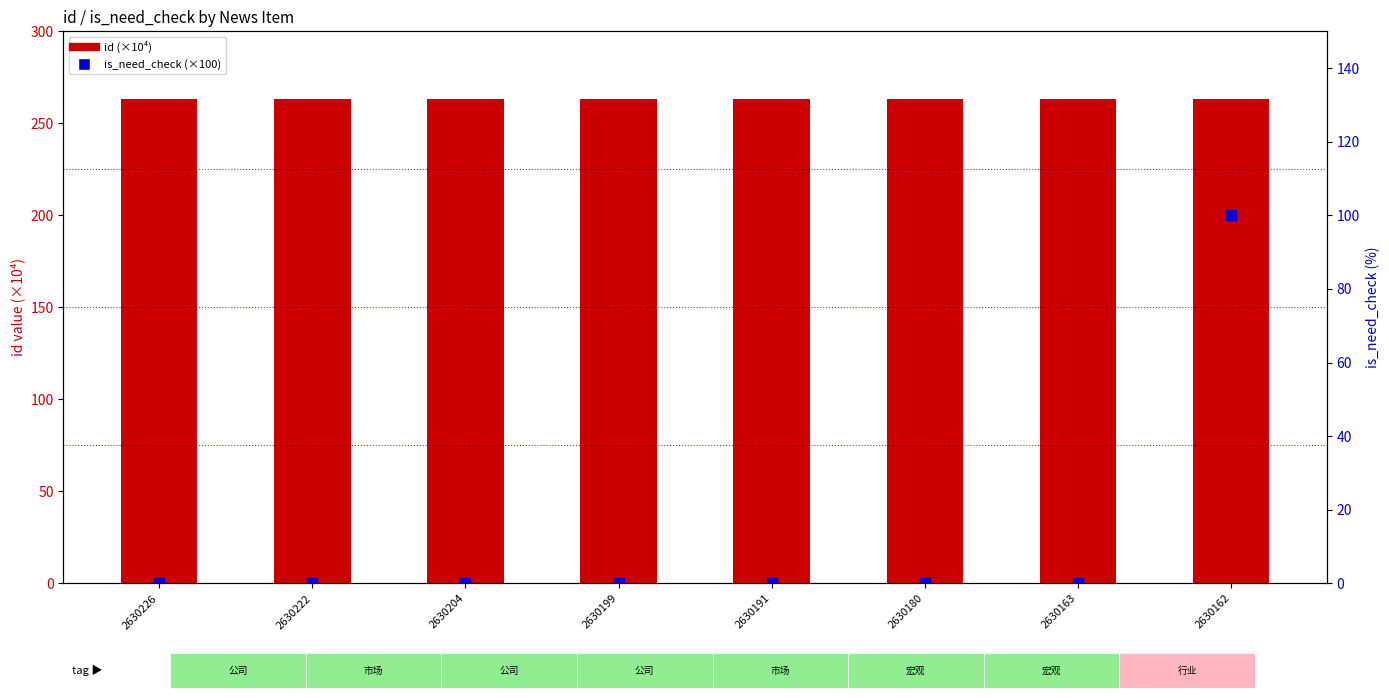

What is the total value across all series at 2630204?

263.0